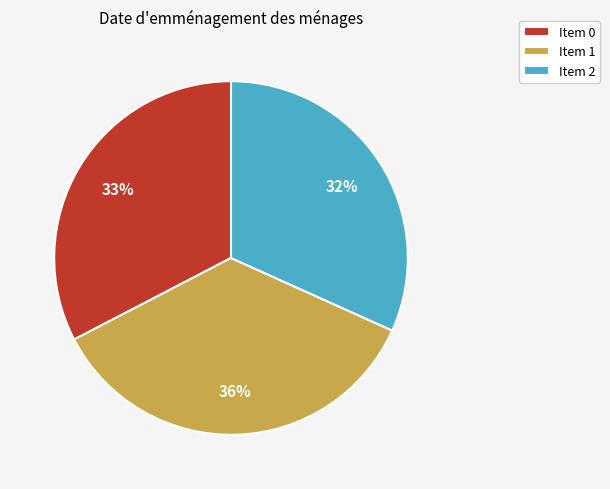

Which category has the biggest portion of the pie?

Item 1